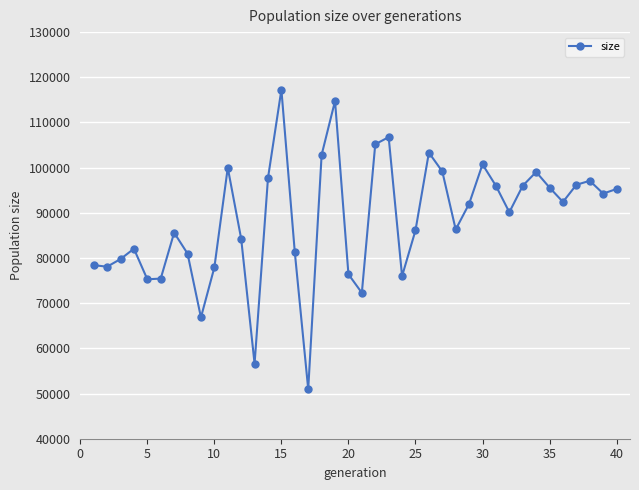

What is the sum of all values?

3542197